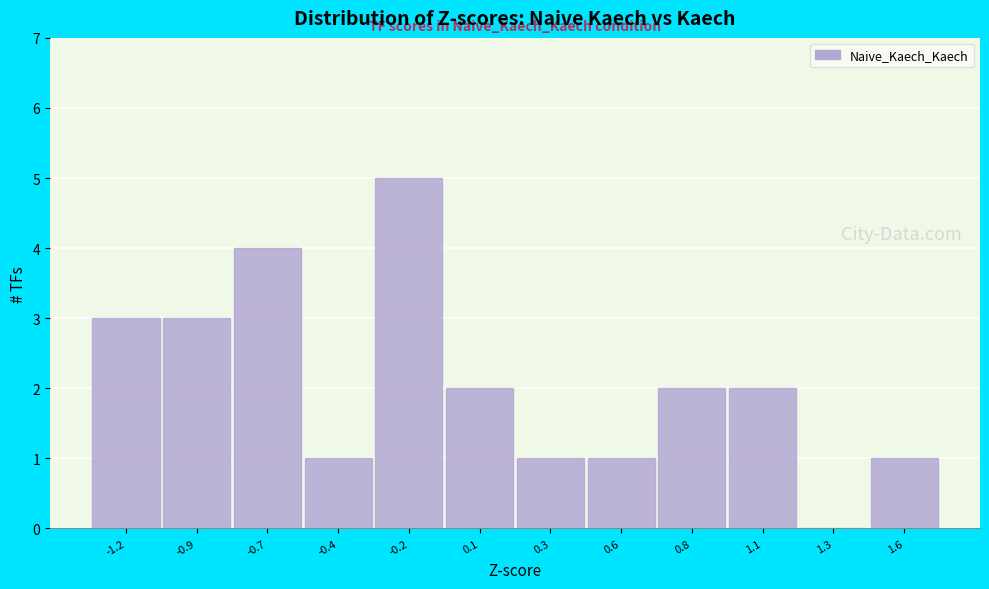

Reading left to right, what are all the values shown in this chart?

-1.2=3	-0.9=3	-0.7=4	-0.4=1	-0.2=5	0.1=2	0.3=1	0.6=1	0.8=2	1.1=2	1.3=0	1.6=1